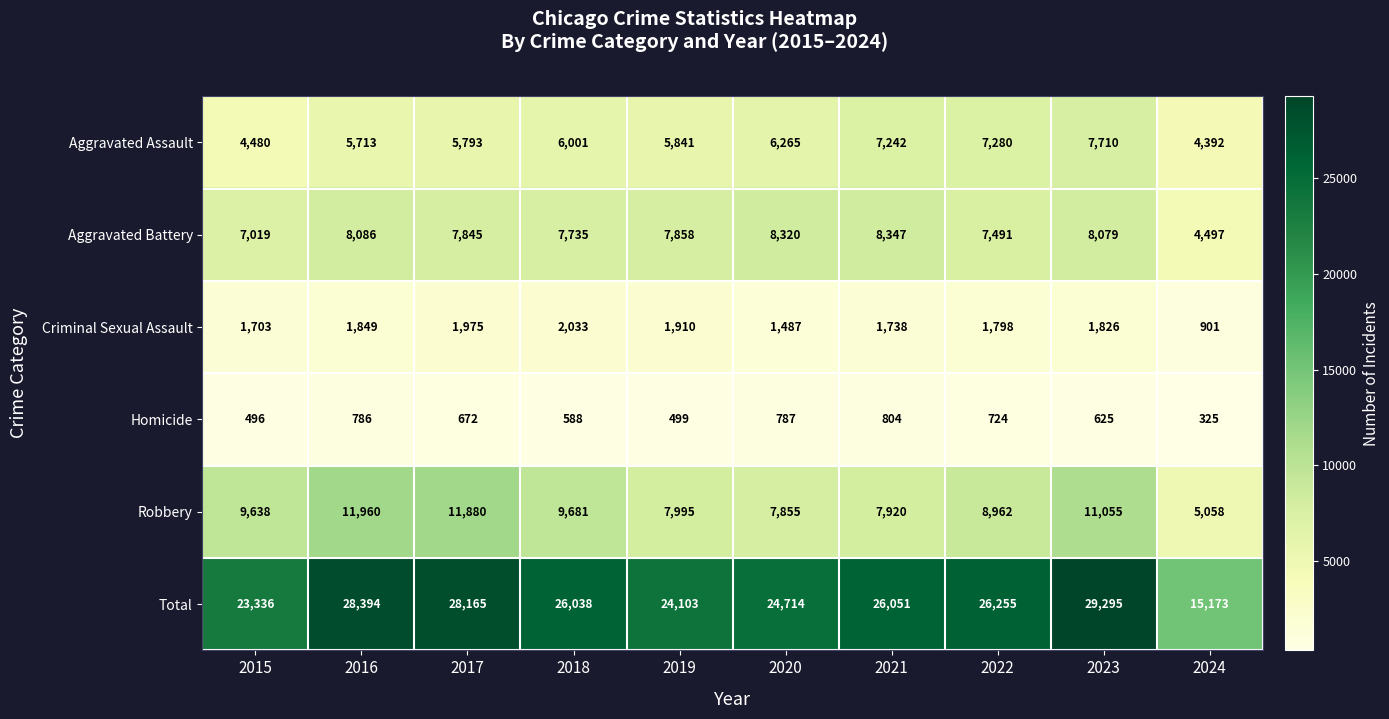

At which label is Criminal Sexual Assault closest to 1467?

2020